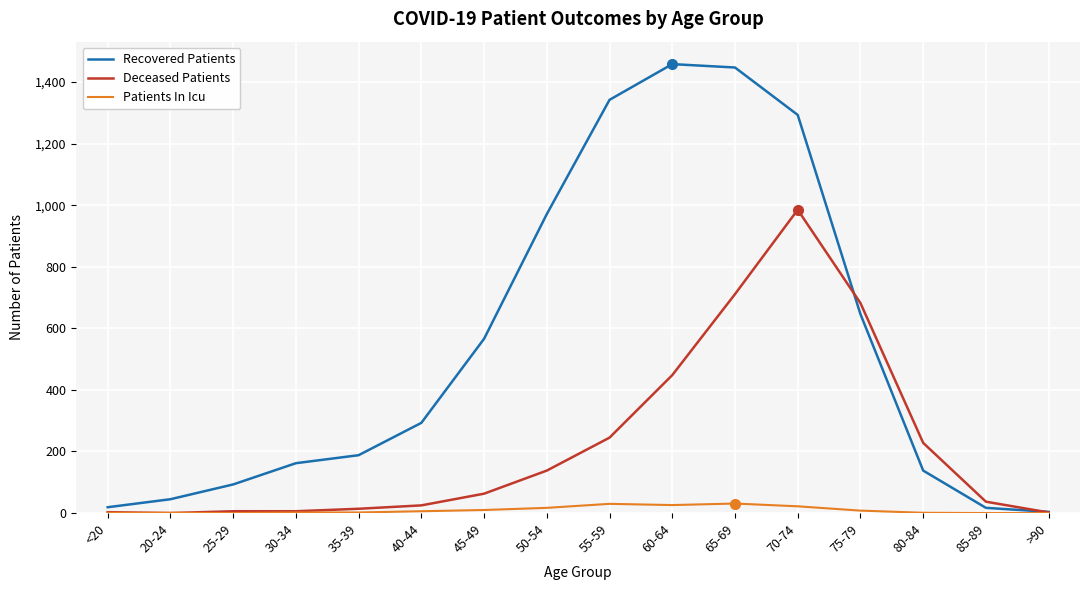

What is the sum of all Patients In Icu values?

157